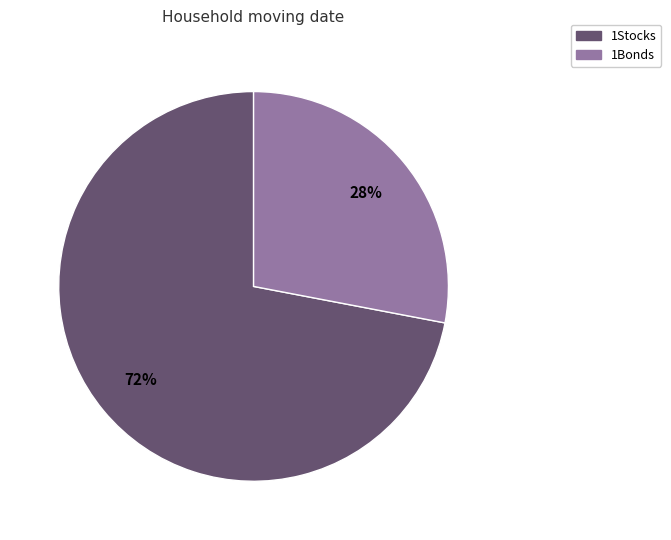

Rank the categories by value from lowest to highest.

1Bonds, 1Stocks